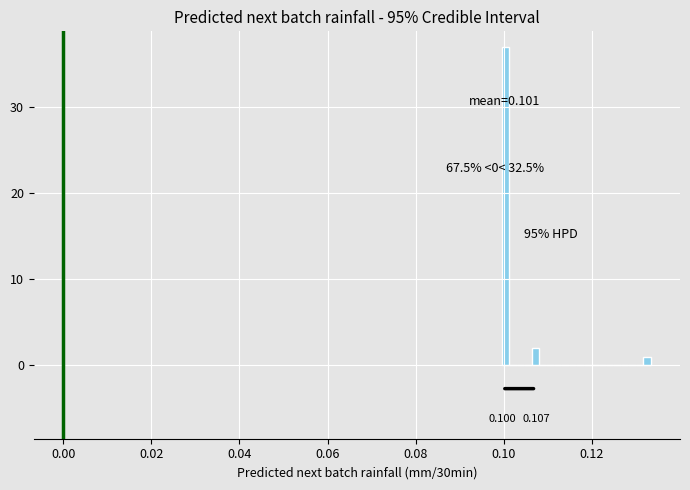

Read against the x-axis, roughly where is the centre of the tallest bar?

0.100